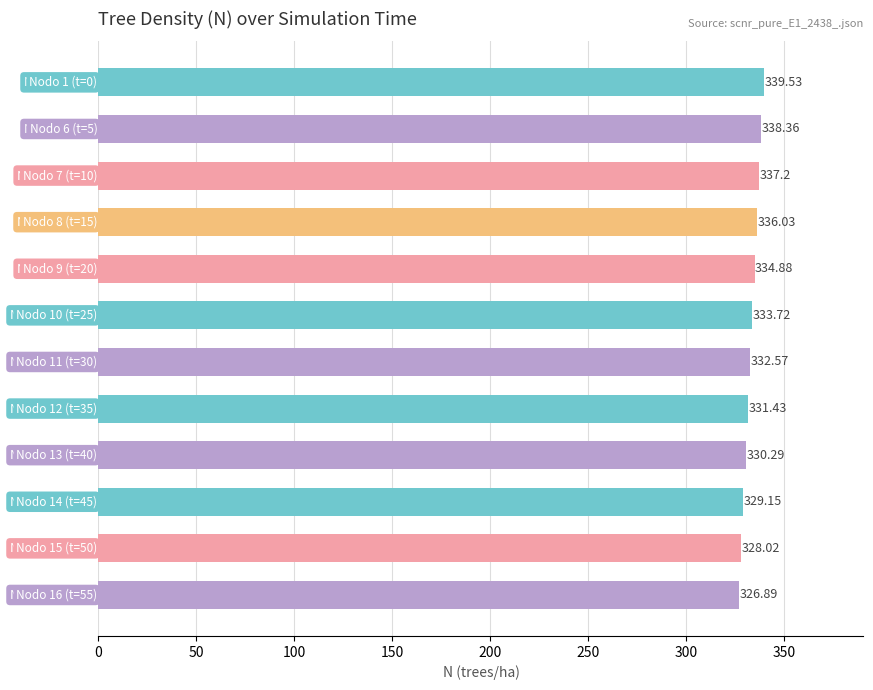

What is the sum of all values?

3998.1